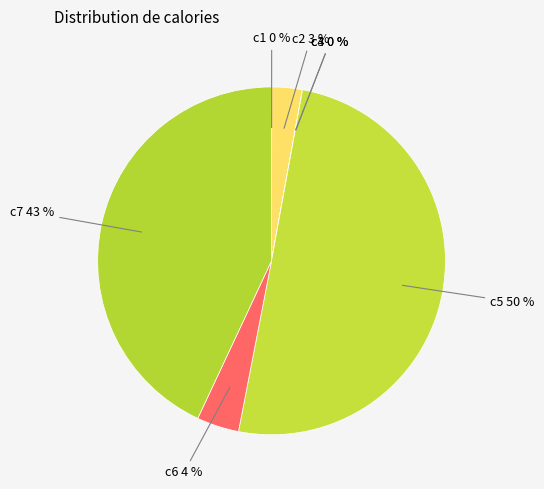

To the nearest percent, what percentage of the pie is c7 43 %?

43%